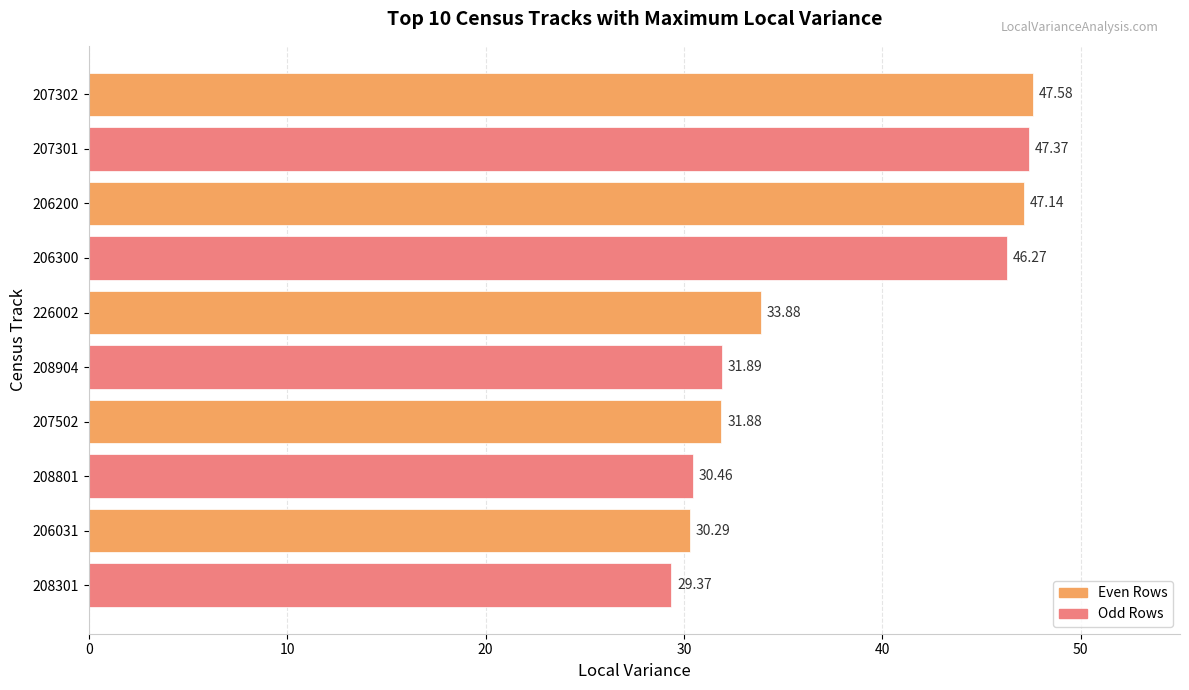

List the labels in order of value, largest first.

207302, 207301, 206200, 206300, 226002, 208904, 207502, 208801, 206031, 208301